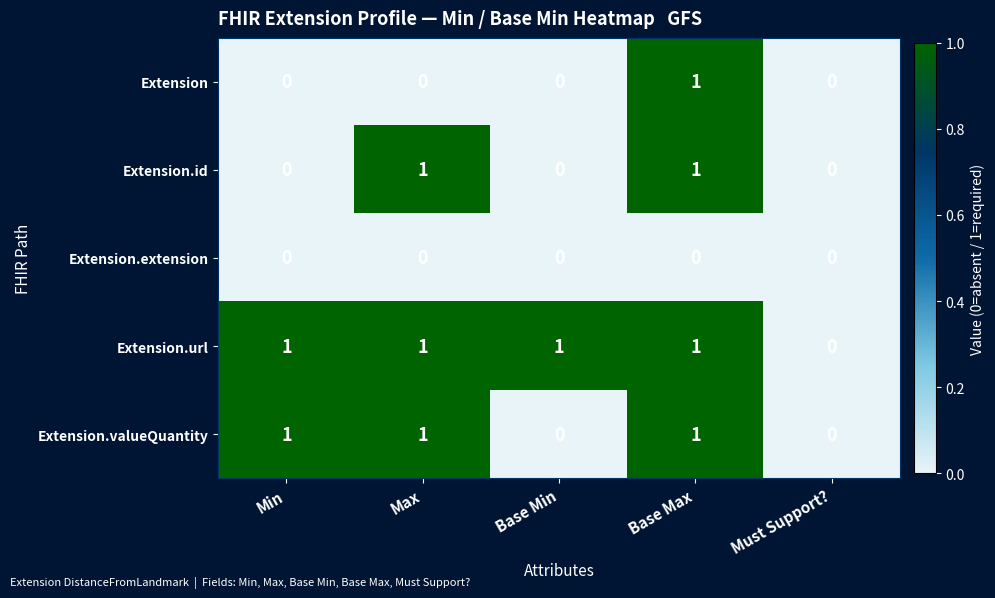

How many Extension values are between 0 and 1?

5